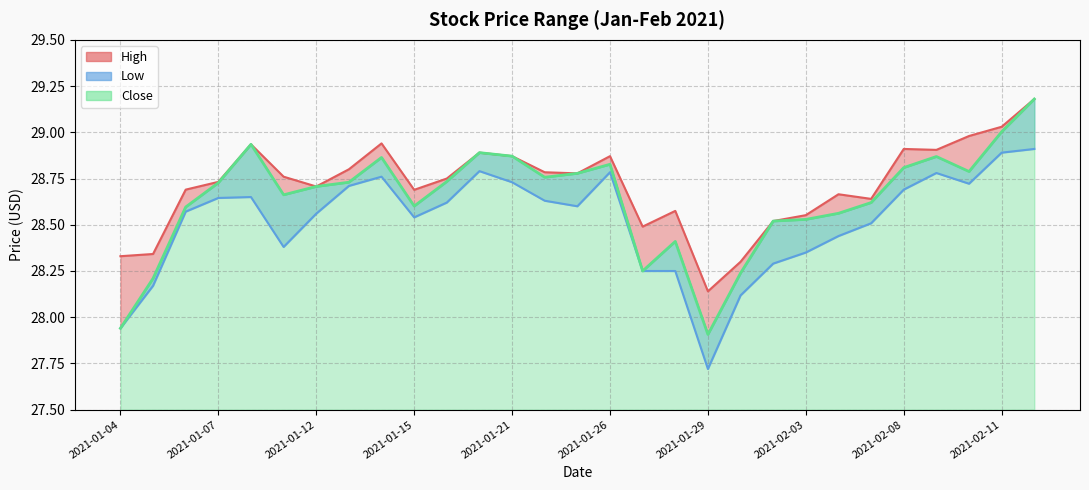

True or false: High and Close intersect in this chart.

False